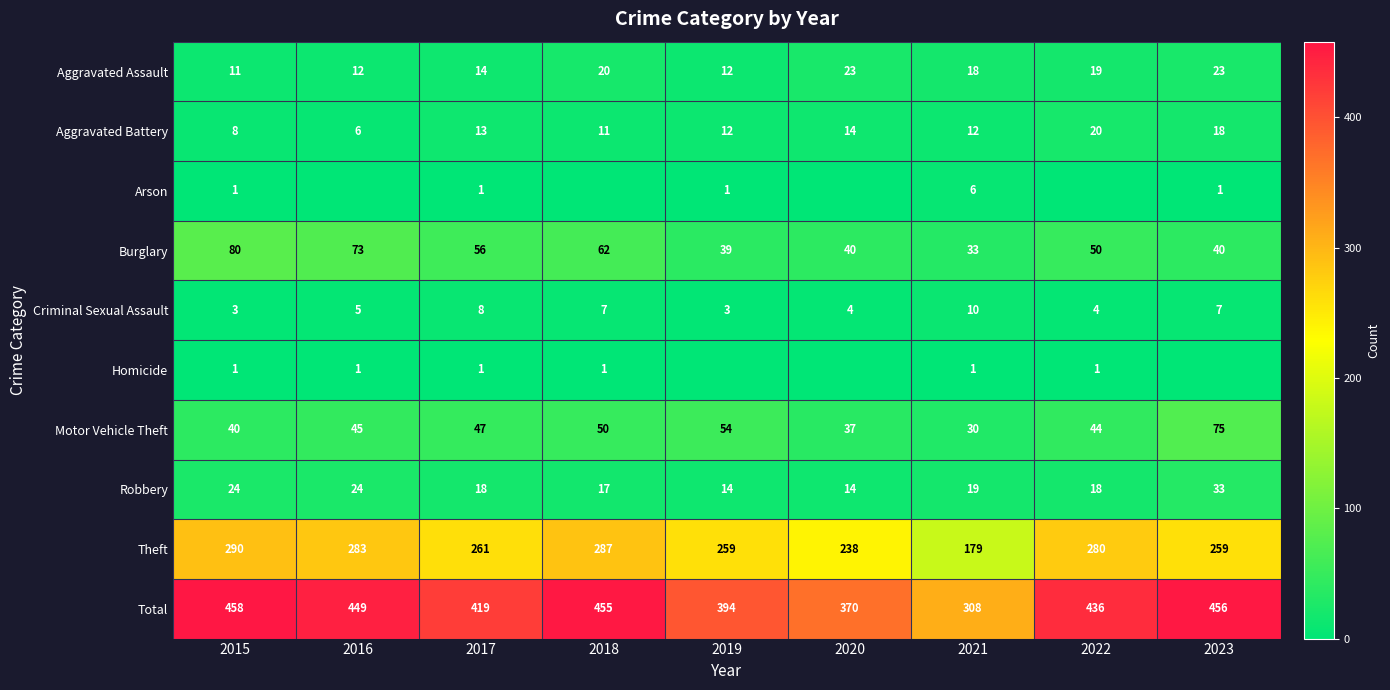

At 2021, list the series in order from smallest to largest.

Homicide, Arson, Criminal Sexual Assault, Aggravated Battery, Aggravated Assault, Robbery, Motor Vehicle Theft, Burglary, Theft, Total